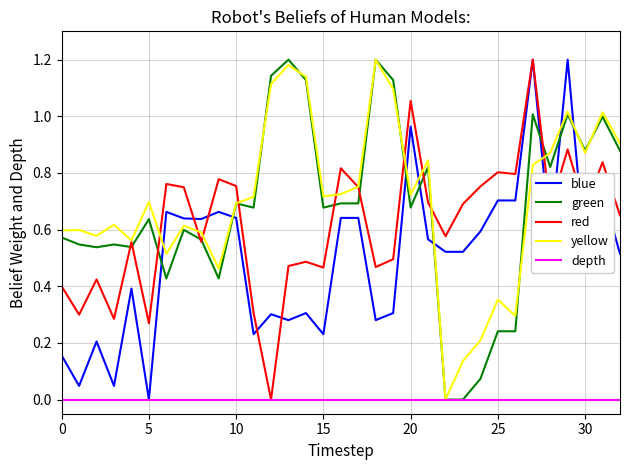

What are all the series names shown in the legend?

blue, green, red, yellow, depth